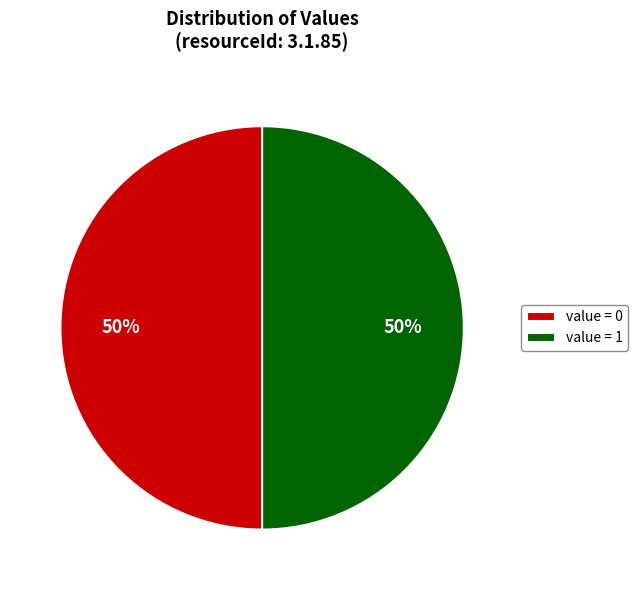

To the nearest percent, what percentage of the pie is value = 0?

50%